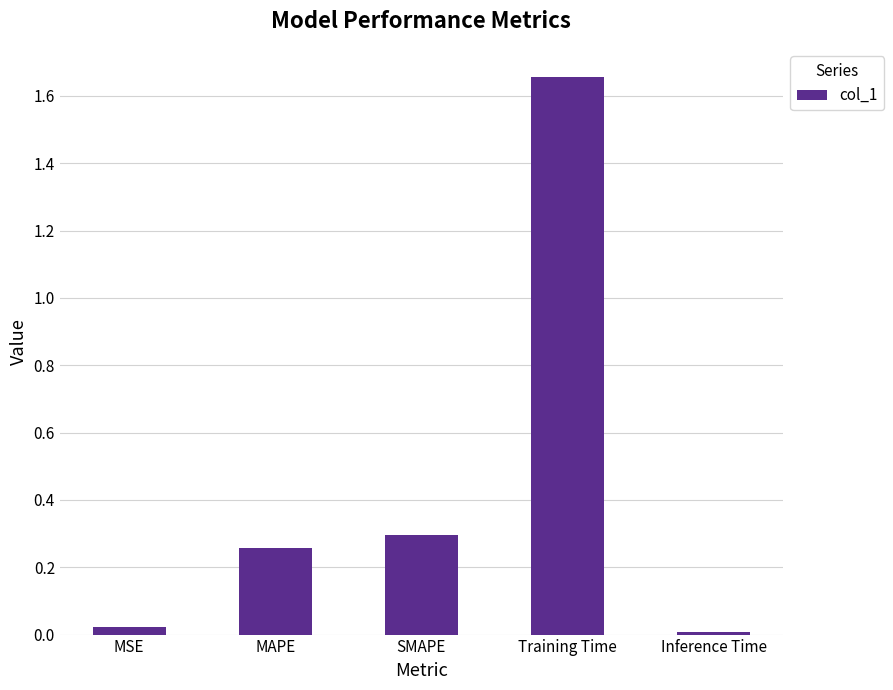

List the labels in order of value, largest first.

Training Time, SMAPE, MAPE, MSE, Inference Time